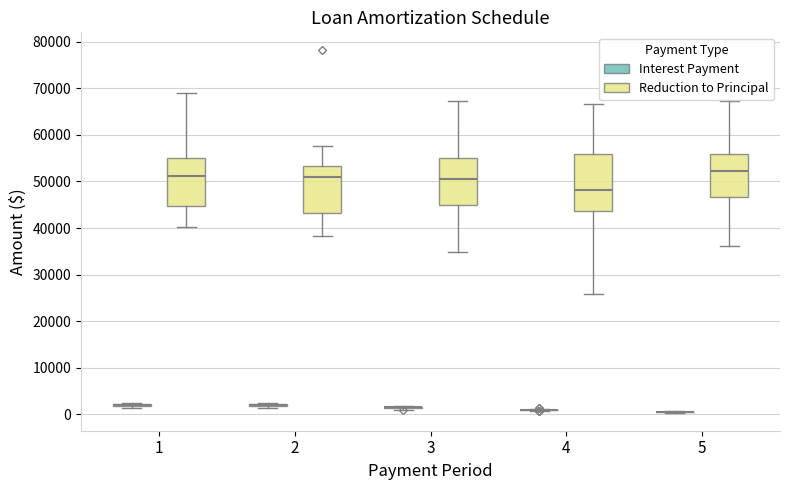

Reading left to right, transcribe this box plot: for each box, give where its median line is, the range the box spans, and where its two whiskers end, as read against the y-axis. The values are not printed on the chart, so give them approximately, as read against the axis.

1 (Interest Payment): box collapsed to a line at 2000, whiskers 1000 to 3000
1 (Reduction to Principal): median 51000, box 45000 to 55000, whiskers 40000 to 69000
2 (Interest Payment): box collapsed to a line at 2000, whiskers 1000 to 3000
2 (Reduction to Principal): median 51000, box 43000 to 53000, whiskers 38000 to 58000
3 (Interest Payment): box collapsed to a line at 1000, whiskers 1000 to 2000
3 (Reduction to Principal): median 51000, box 45000 to 55000, whiskers 35000 to 67000
4 (Interest Payment): box collapsed to a line at 1000, whiskers 1000 to 1000
4 (Reduction to Principal): median 48000, box 44000 to 56000, whiskers 26000 to 67000
5 (Interest Payment): box collapsed to a line at 1000, whiskers 0 to 1000
5 (Reduction to Principal): median 52000, box 47000 to 56000, whiskers 36000 to 67000